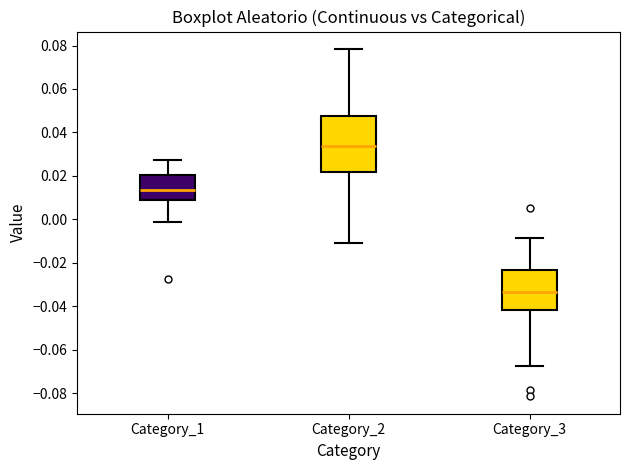

Where is the upper edge of the box for Category_1 on the y-axis? The values are not printed on the chart, so give them approximately, as read against the axis.

0.020